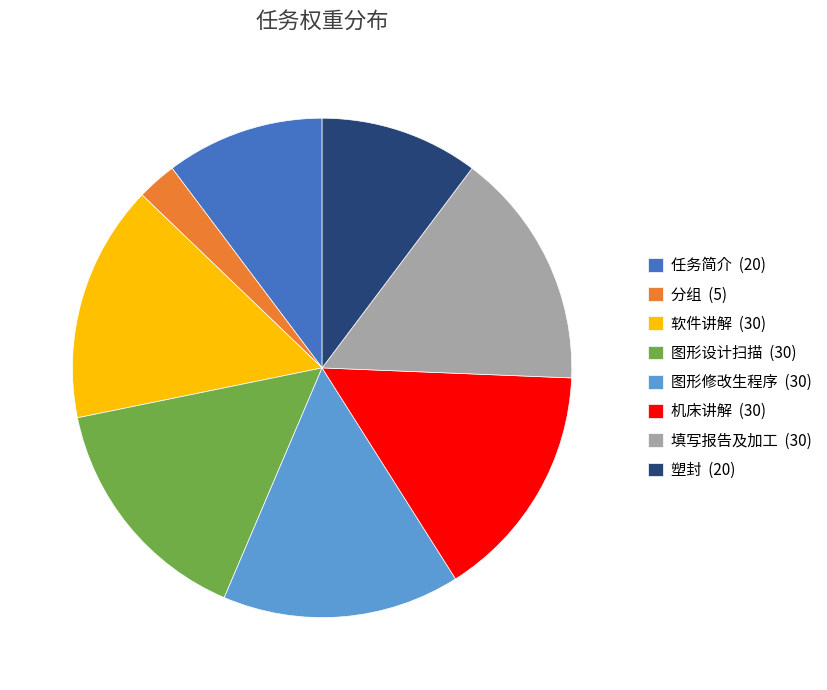

Which category has the smallest portion of the pie?

分组 (5)